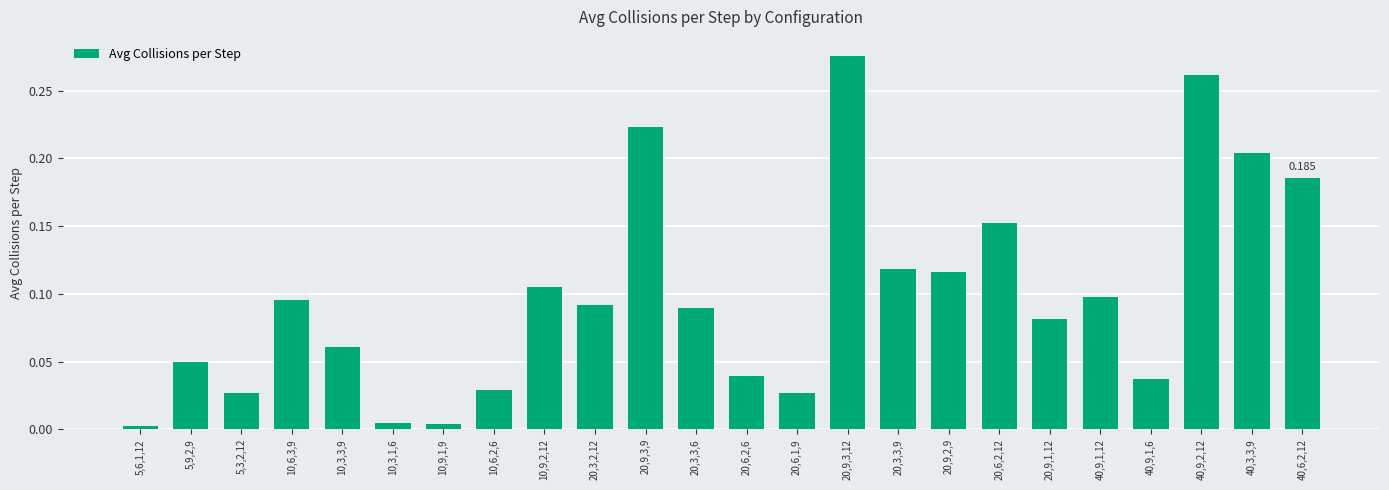

List the labels in order of value, largest first.

20,9,3,12, 40,9,2,12, 20,9,3,9, 40,3,3,9, 40,6,2,12, 20,6,2,12, 20,3,3,9, 20,9,2,9, 10,9,2,12, 40,9,1,12, 10,6,3,9, 20,3,2,12, 20,3,3,6, 20,9,1,12, 10,3,3,9, 5,9,2,9, 20,6,2,6, 40,9,1,6, 10,6,2,6, 5,3,2,12, 20,6,1,9, 10,3,1,6, 10,9,1,9, 5,6,1,12